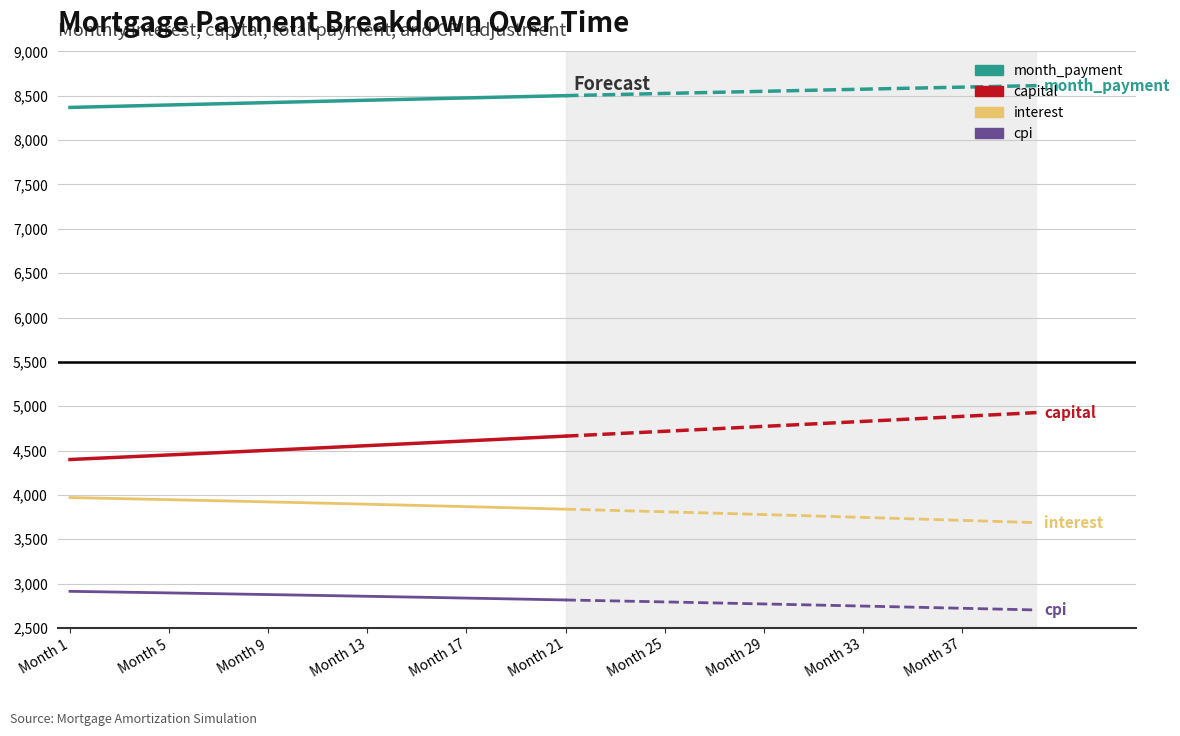

At Month 1, list the series in order from largest to smallest.

month_payment, capital, interest, cpi